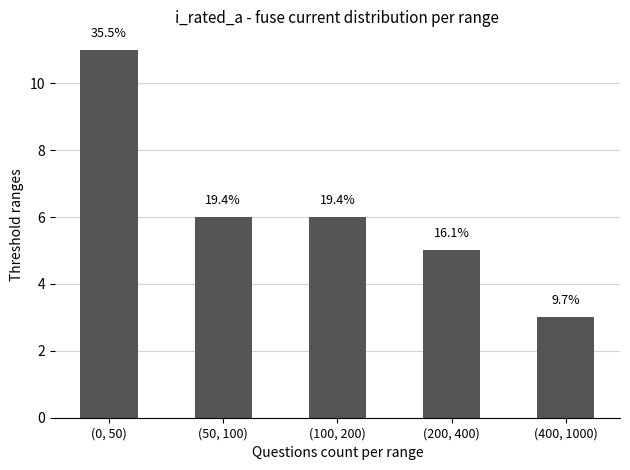

Which label corresponds to the smallest value in the chart?

(400, 1000)